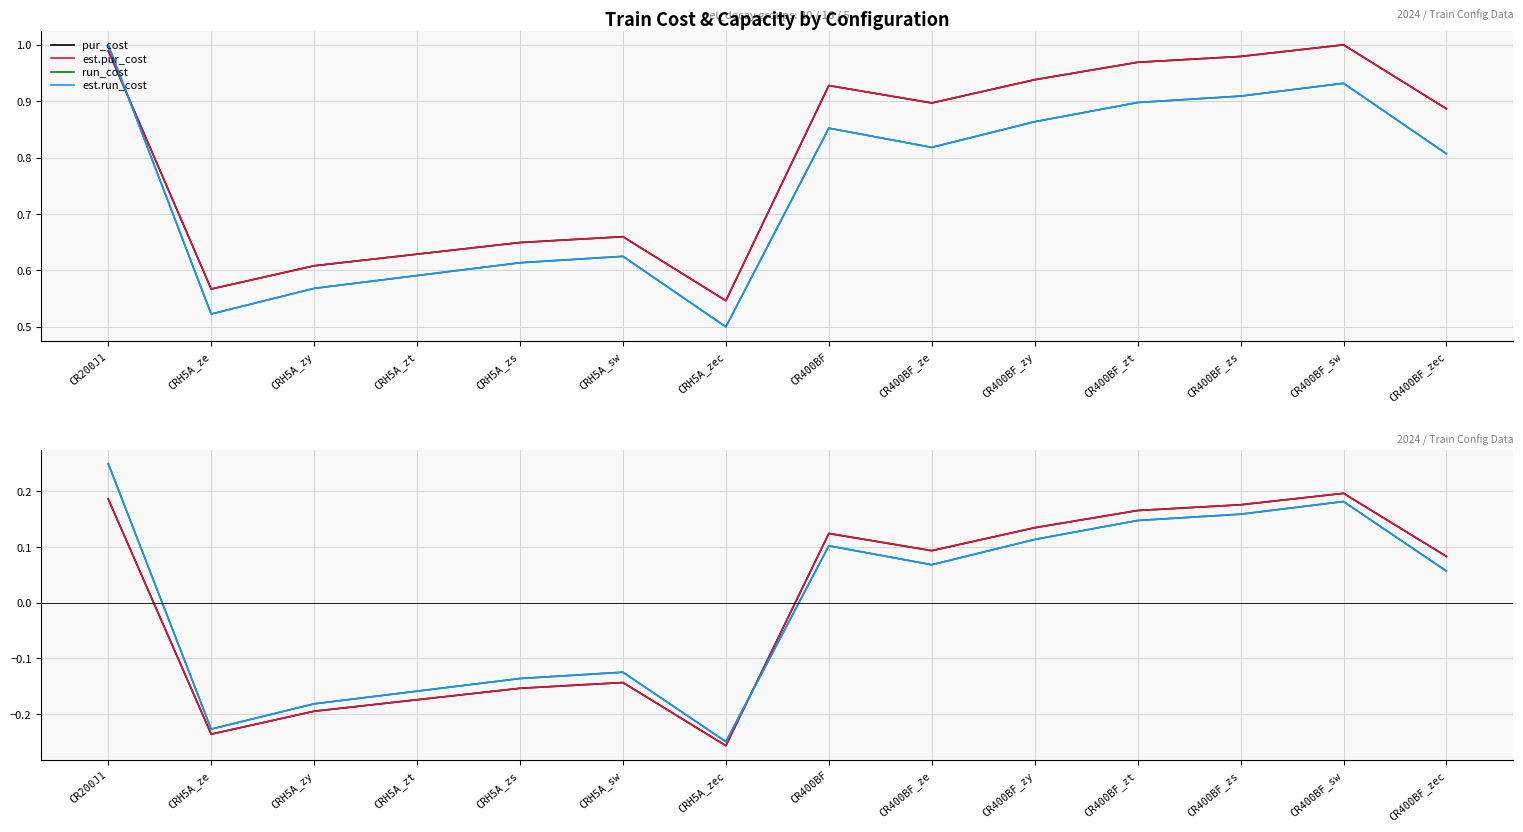

Does the chart have visible grid lines?

Yes